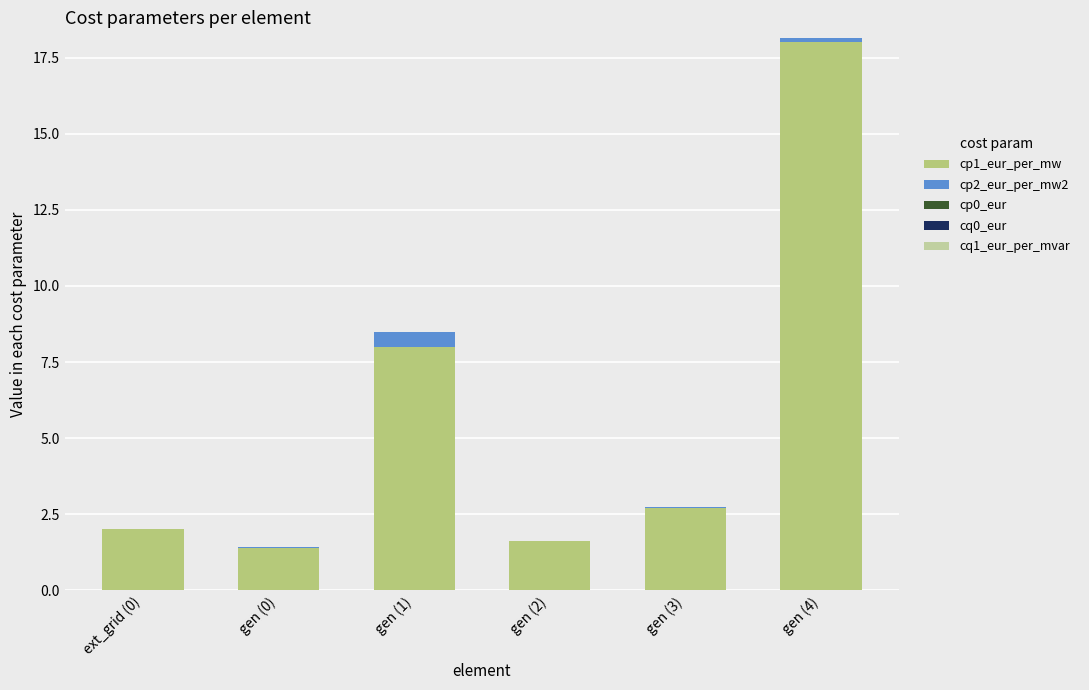

At which category is the sum across all series the highest?

gen (4)